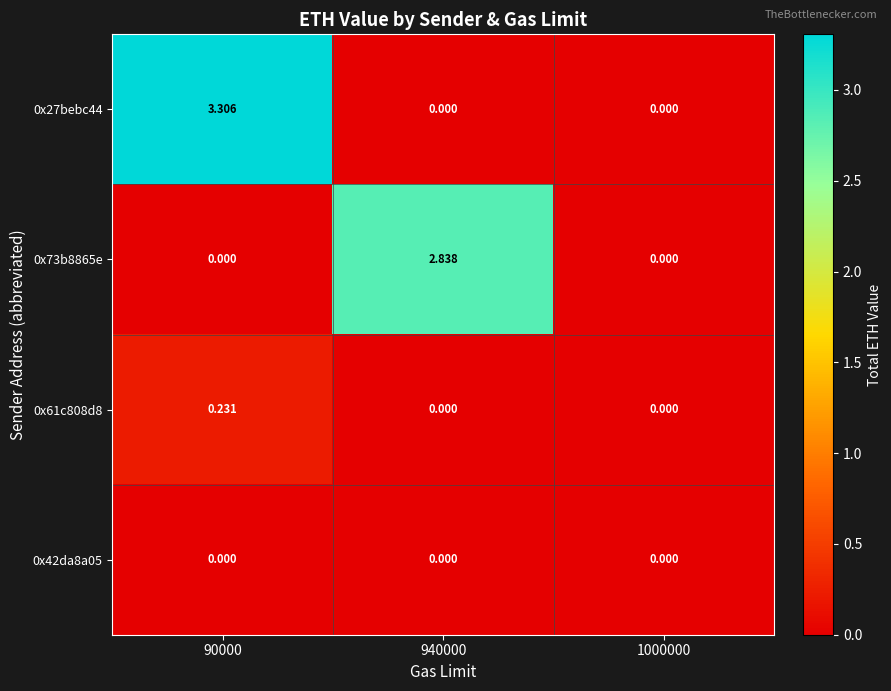

Is the value of 0x27bebc44 at 90000 greater than the value of 0x73b8865e at 90000?

Yes